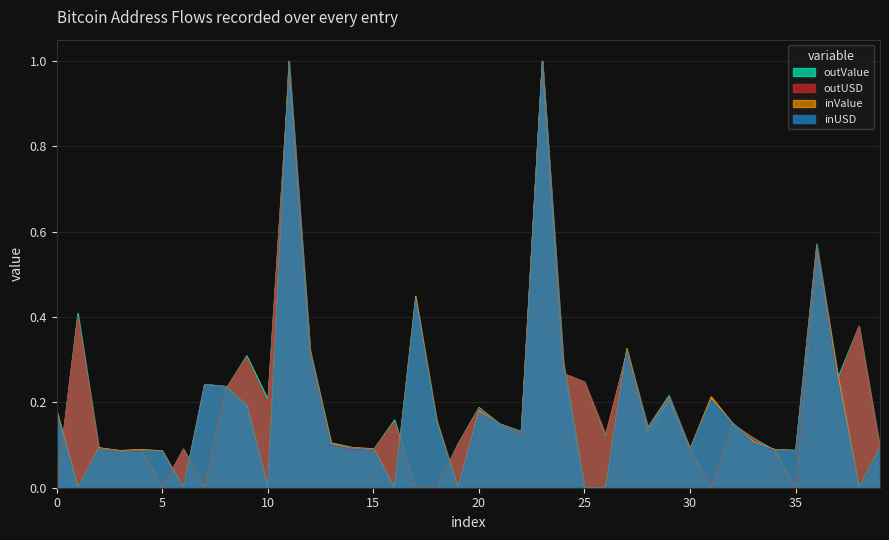

What position from the right is 34?

6